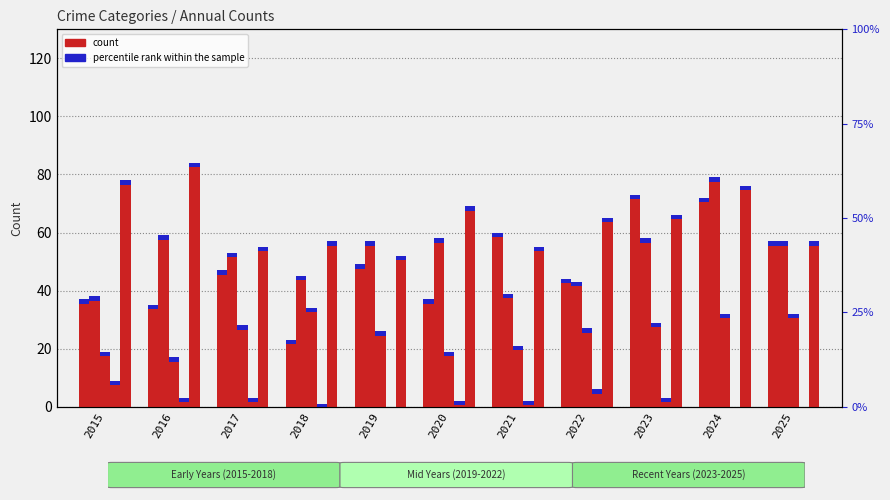

At which category is the sum across all series the highest?

2024